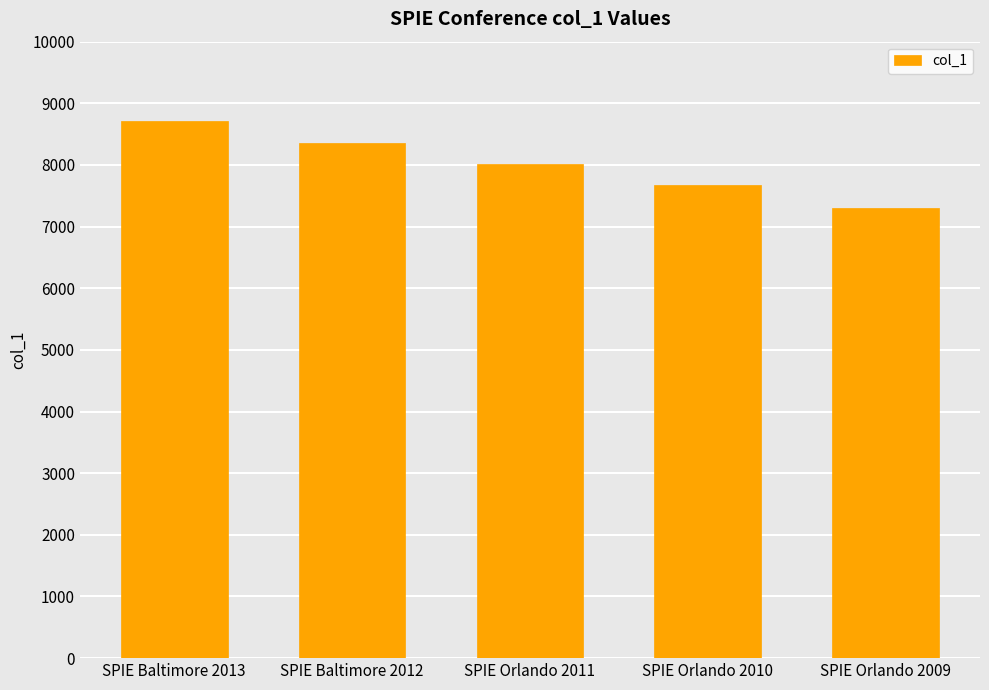

What is the sum of the values at SPIE Baltimore 2012 and SPIE Orlando 2011?

16384